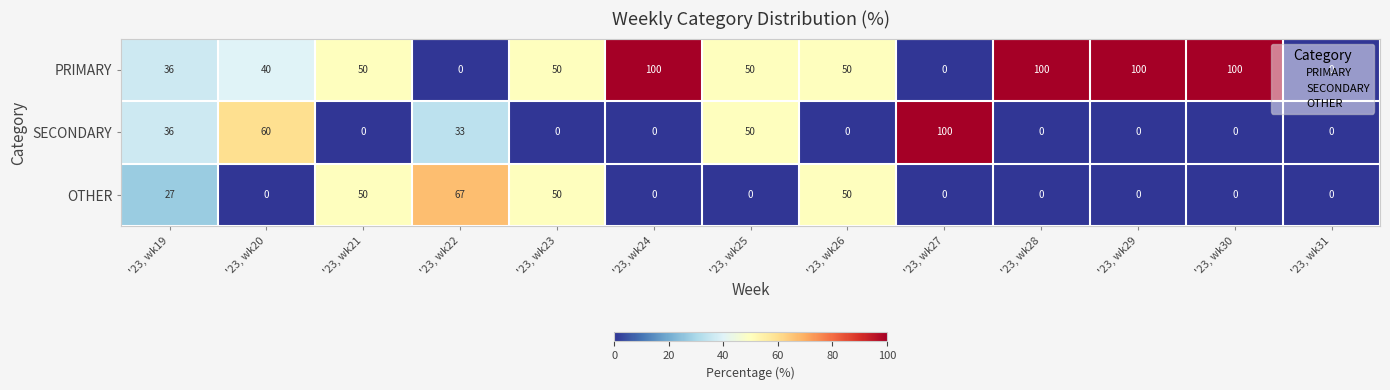

The PRIMARY series shows 100 at '23, wk28. True or false?

True